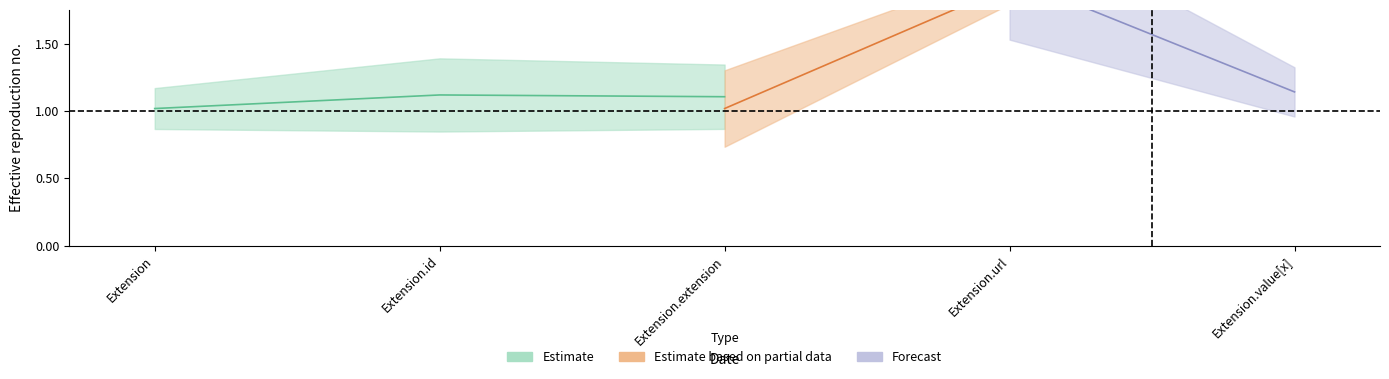

What is the difference between the Min values at Extension and Extension.url?

1